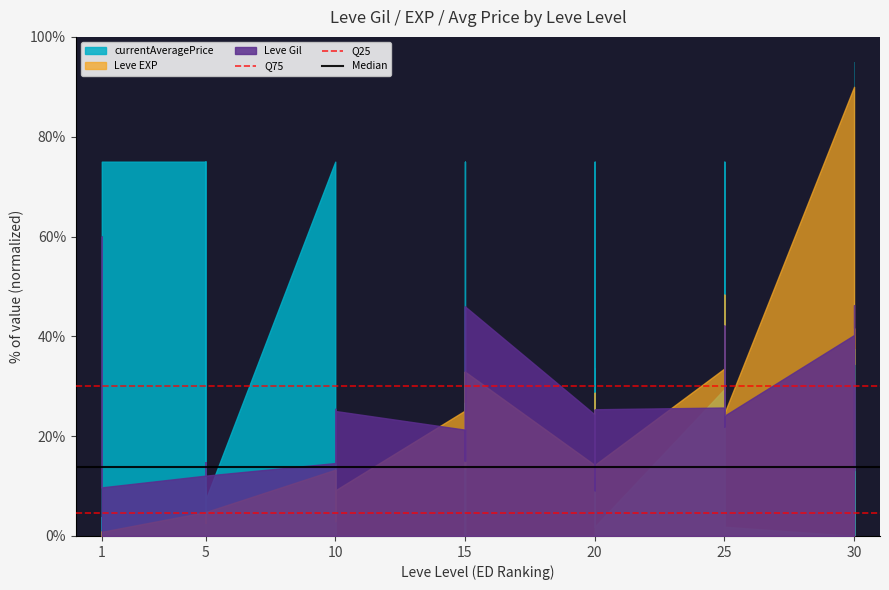

True or false: Q75 has a value of 30.0 at 1.

True